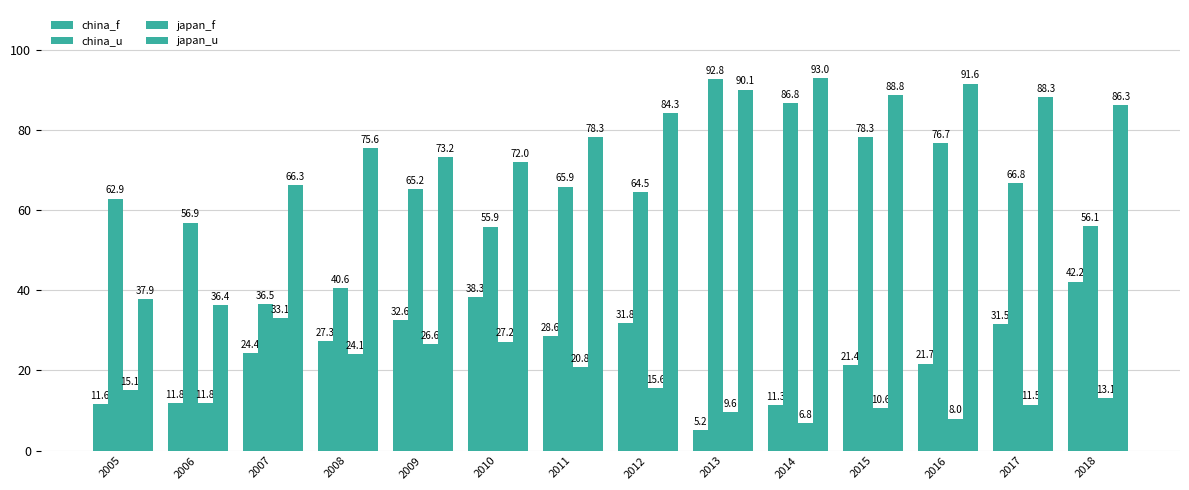

Count the number of data series in this chart.

4